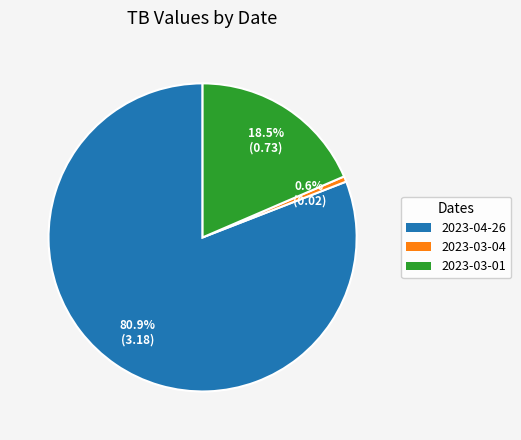

Count the number of slices in the pie.

3